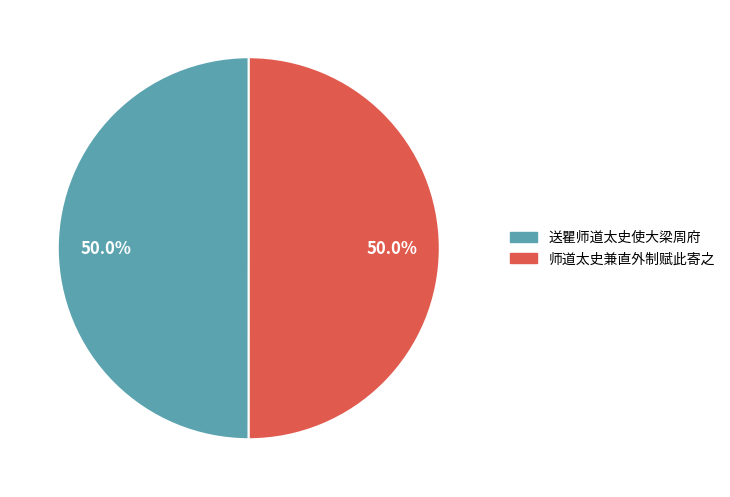

Approximately how many times larger is the value at 送瞿师道太史使大梁周府 compared to 师道太史兼直外制赋此寄之?

1.0